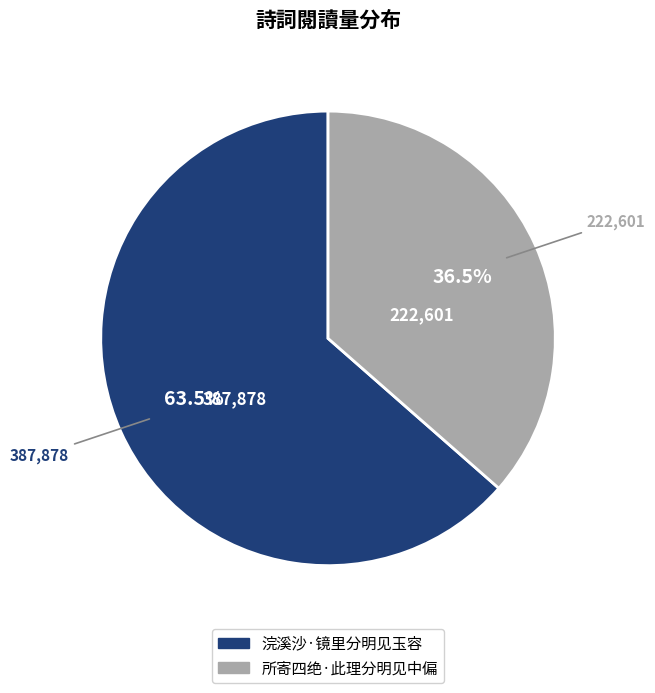

True or false: 浣溪沙·镜里分明见玉容 accounts for 52% of the total.

False